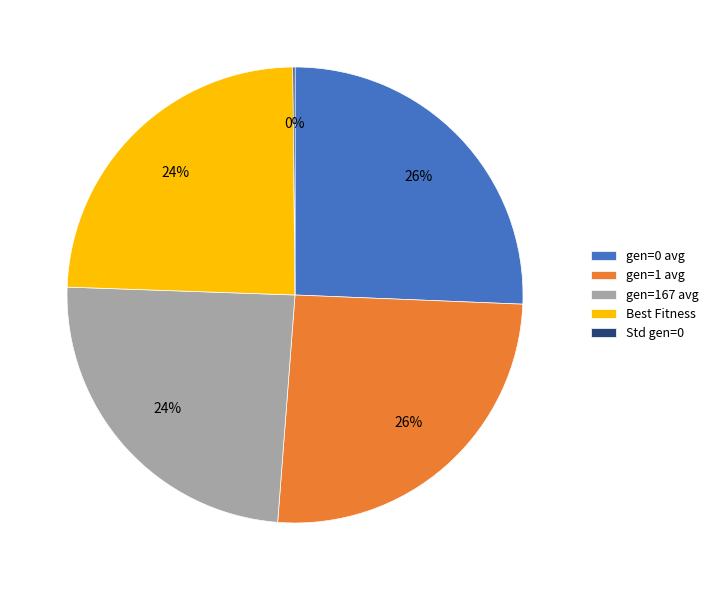

True or false: gen=0 avg accounts for 19% of the total.

False